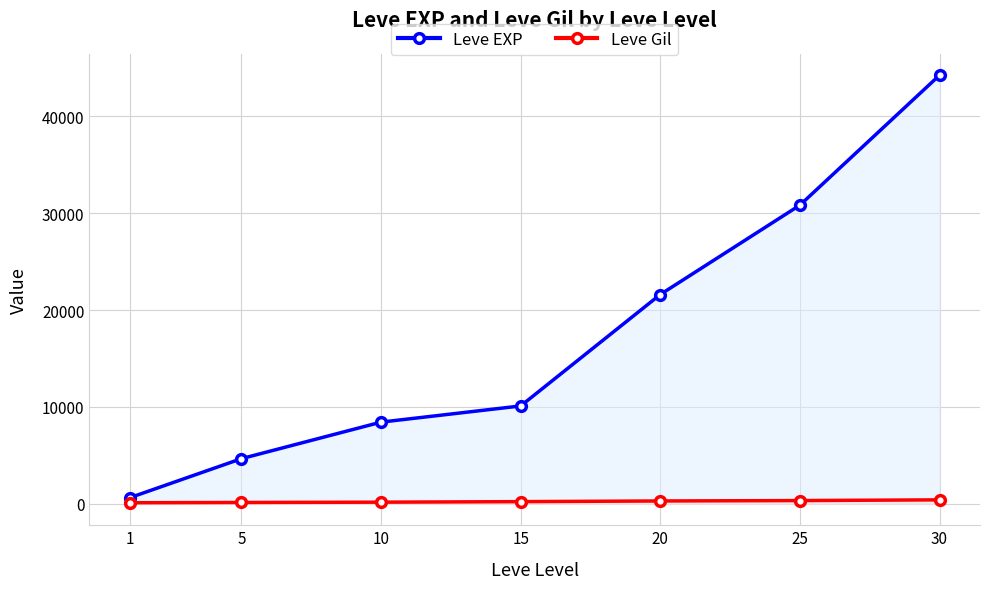

What is the sum of the Leve Gil values at 5 and 30?

550